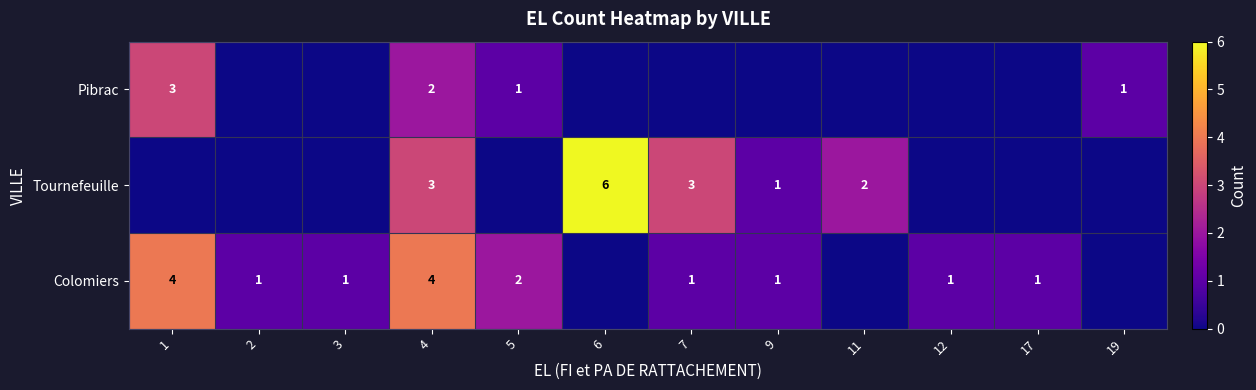

True or false: Colomiers has a value of 1 at 2.

True